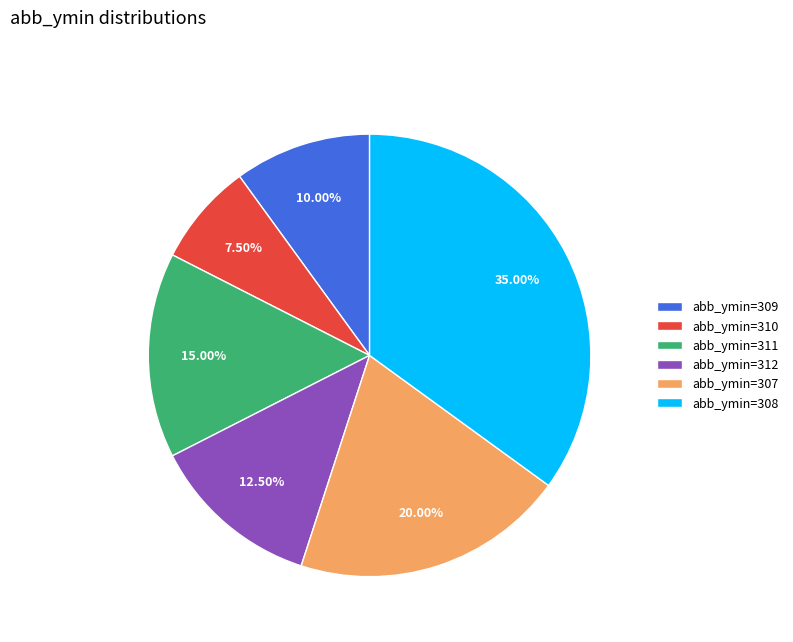

Rank the categories by value from lowest to highest.

abb_ymin=310, abb_ymin=309, abb_ymin=312, abb_ymin=311, abb_ymin=307, abb_ymin=308